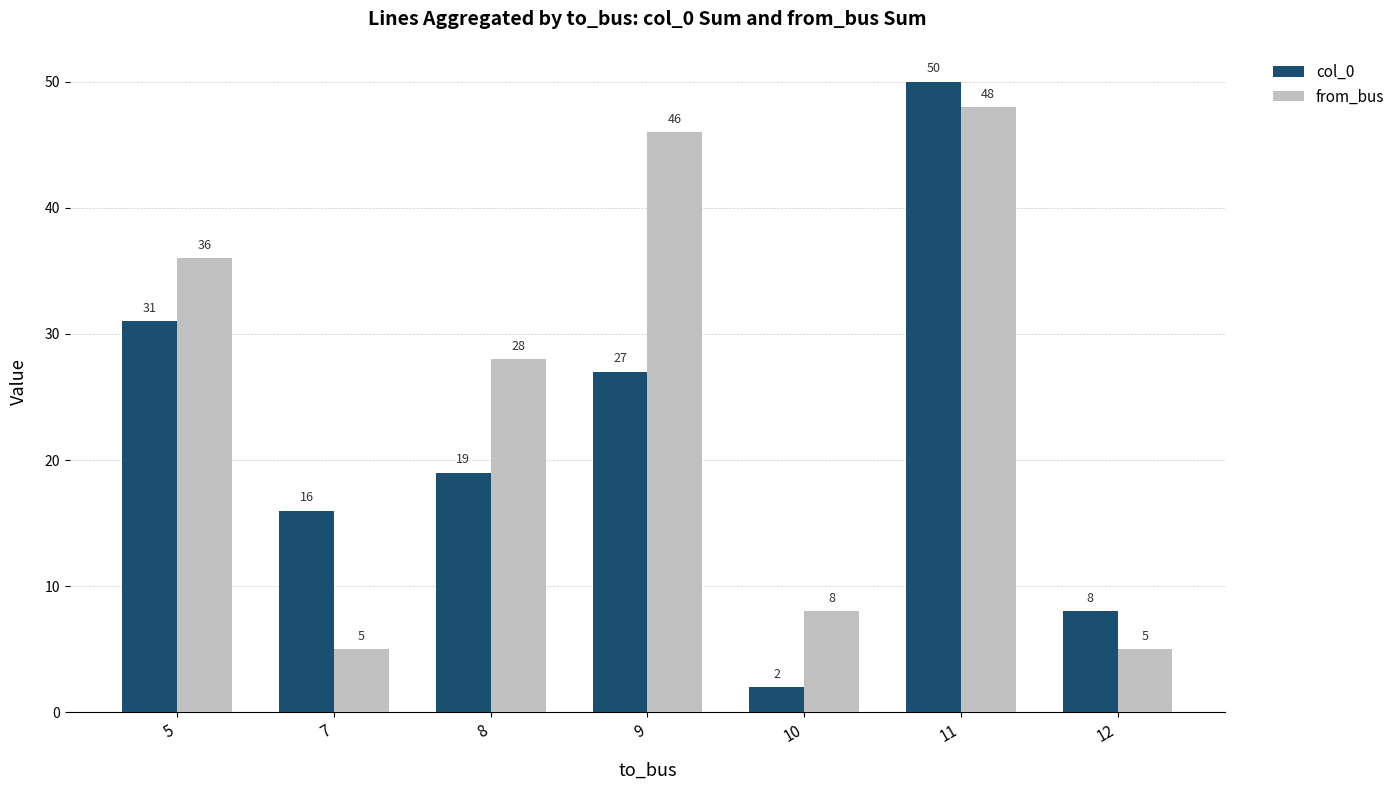

Reading left to right, transcribe all the data shown in this chart.

col_0: 31	16	19	27	2	50	8
from_bus: 36	5	28	46	8	48	5